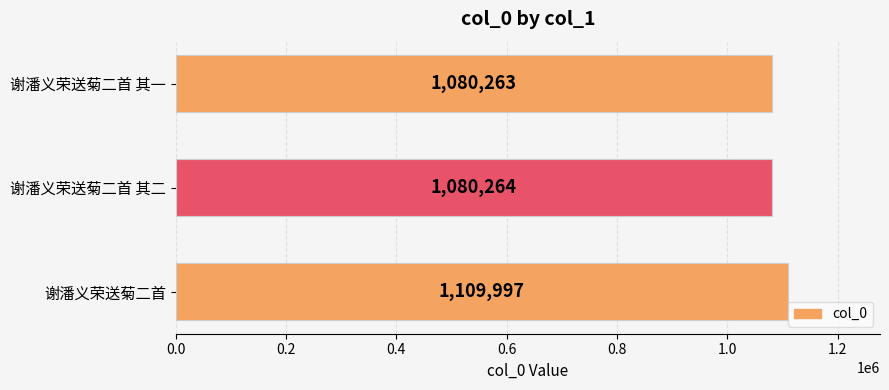

At which label is the value closest to 1095130?

谢潘义荣送菊二首 其二